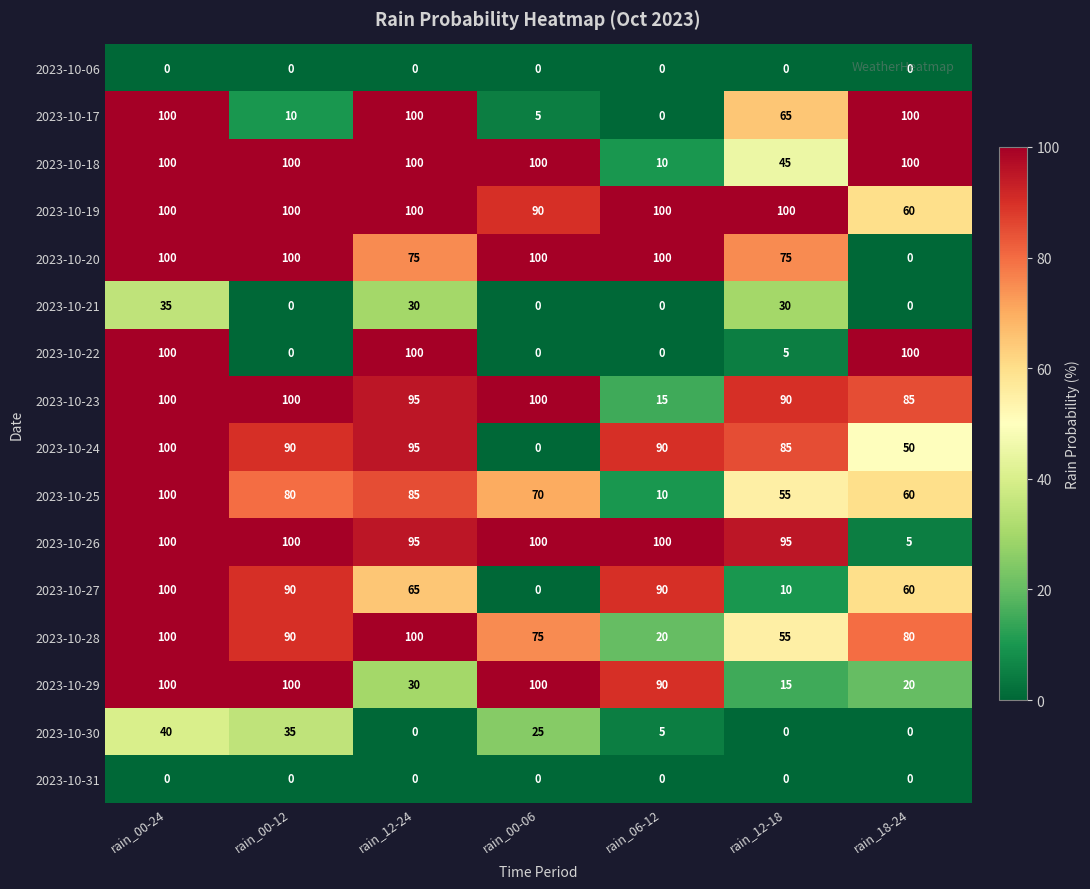

What is the difference between the highest and lowest values at rain_00-06?

100